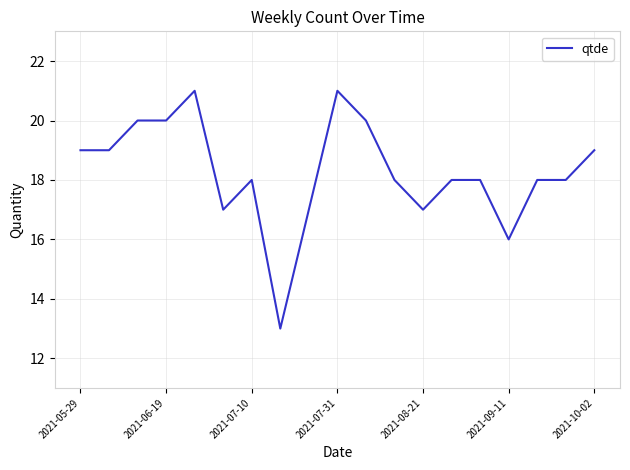

What is the difference between the maximum and minimum values?

8